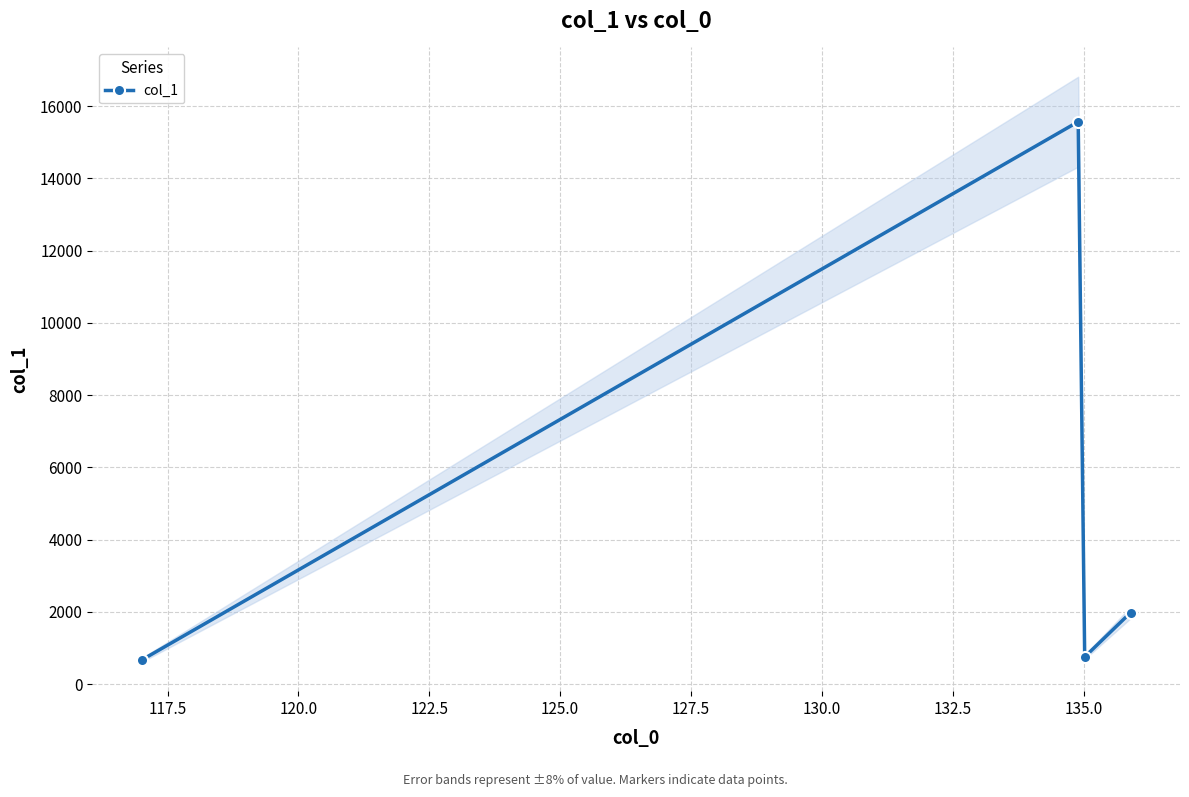

In col_1, how many points are lower than both neighbors (excluding endpoints)?

1